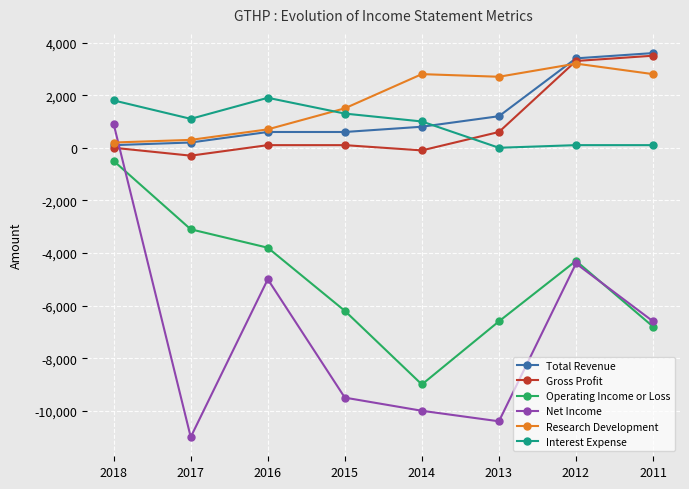

What is the difference between the maximum and minimum values in the Net Income series?

11900